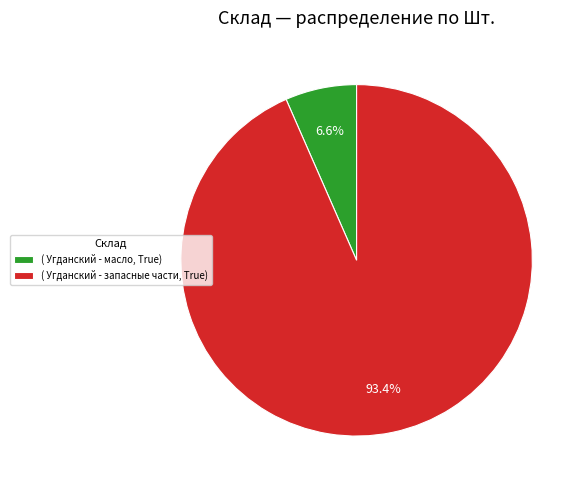

Does any single category account for the majority?

Yes